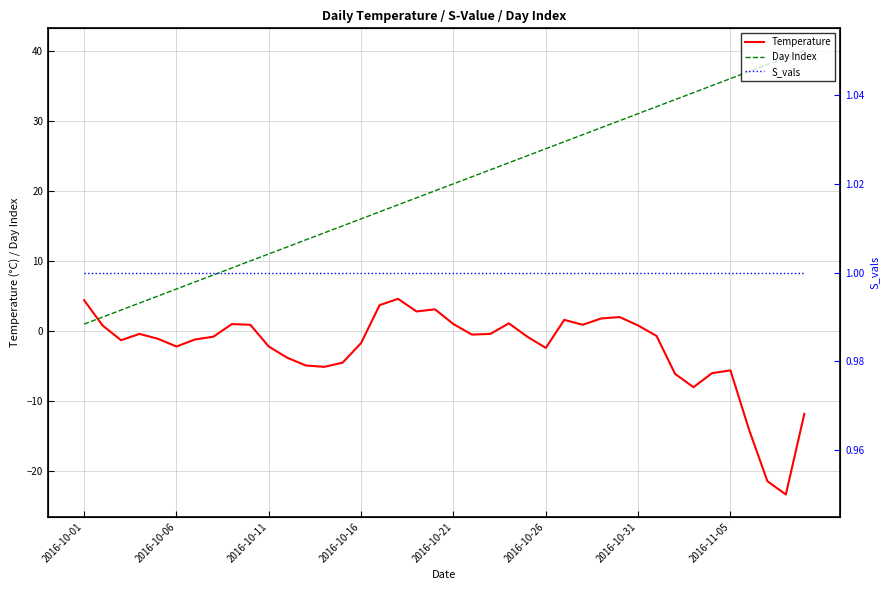

Which series has the largest total across all categories?

Day Index